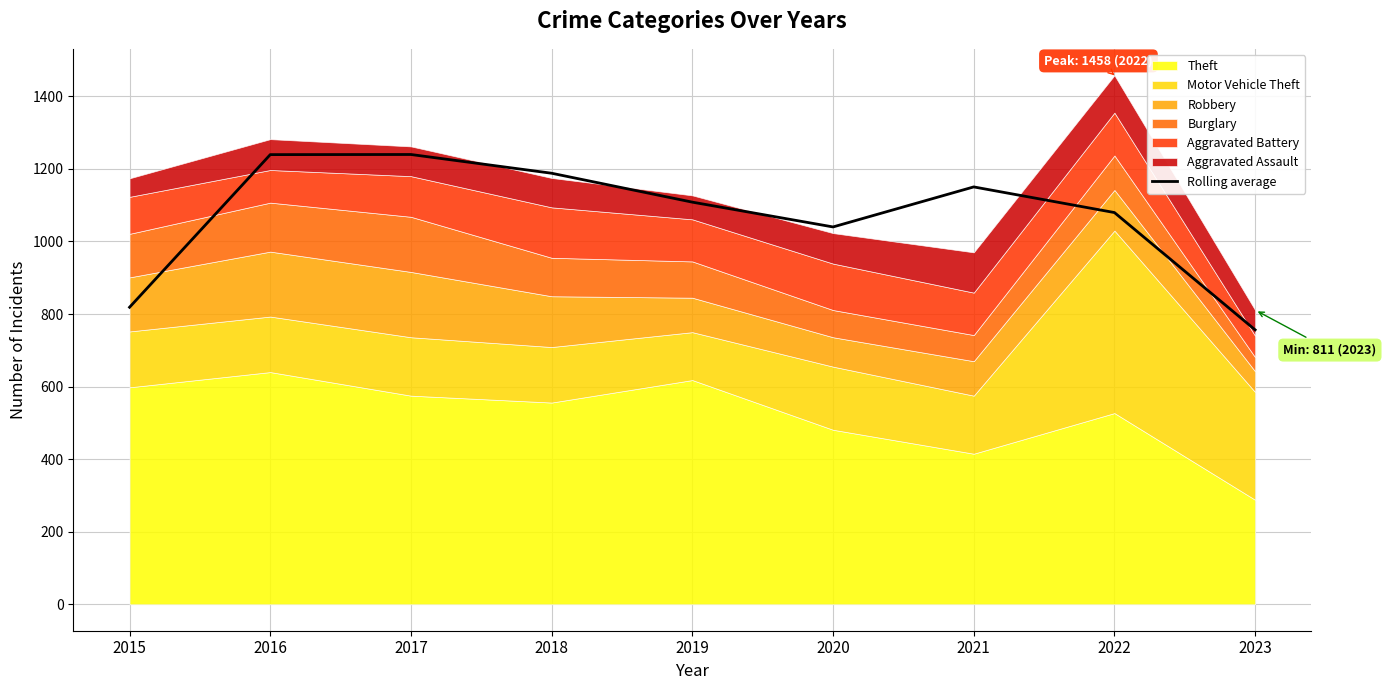

What is the maximum value shown in the chart?

1239.7